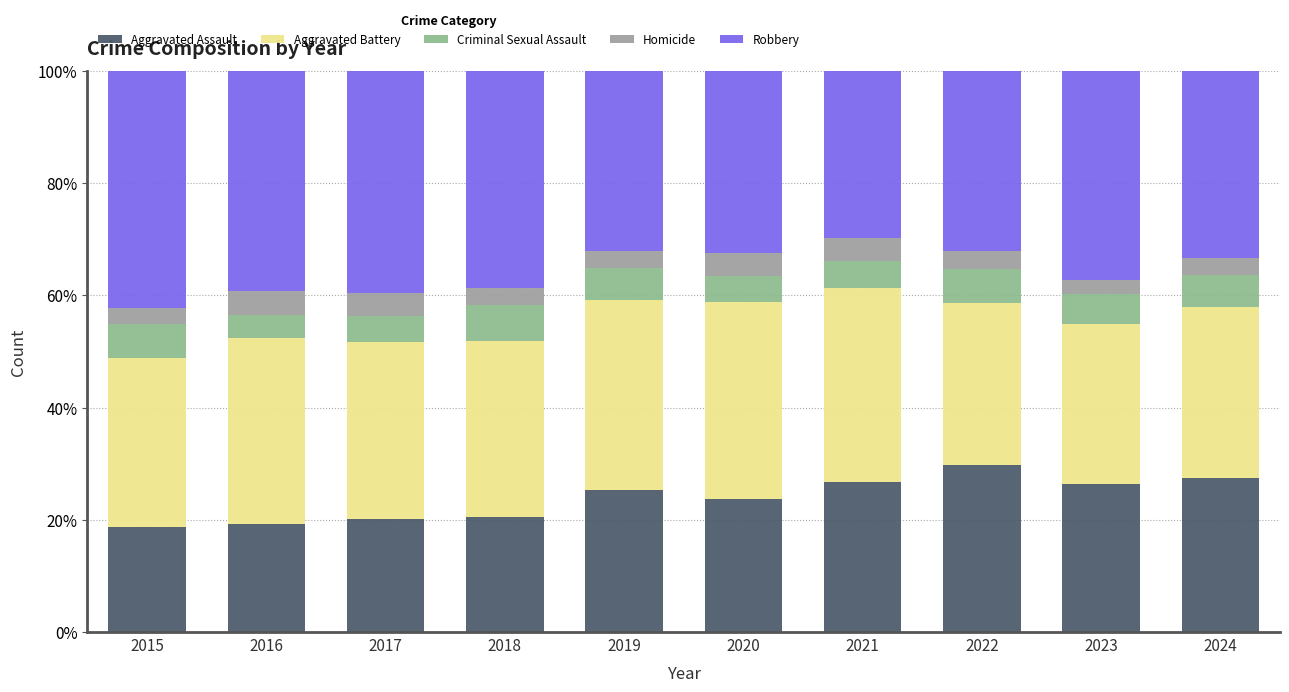

Rank the series by their maximum value, from lowest to highest.

Homicide, Criminal Sexual Assault, Aggravated Assault, Aggravated Battery, Robbery